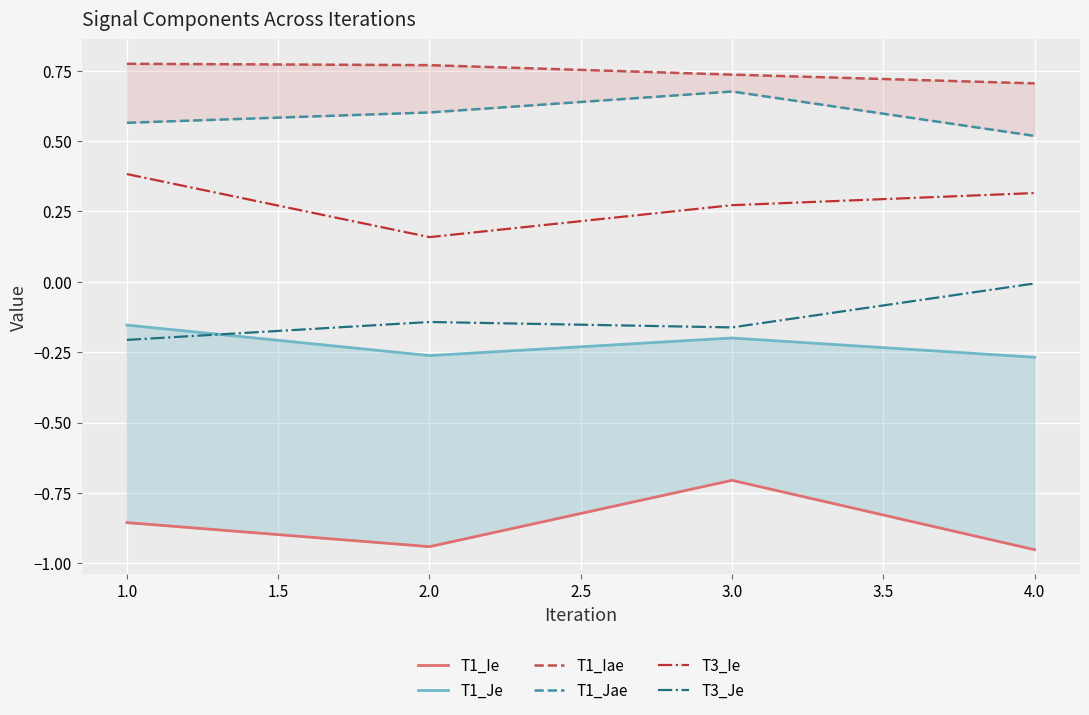

True or false: T1_Ie has more than 0 interior local peaks.

True